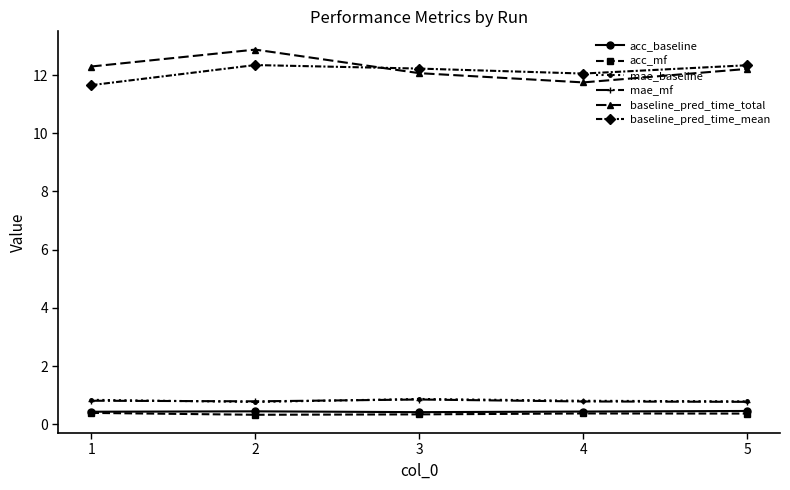

Which series has the largest total across all categories?

baseline_pred_time_total